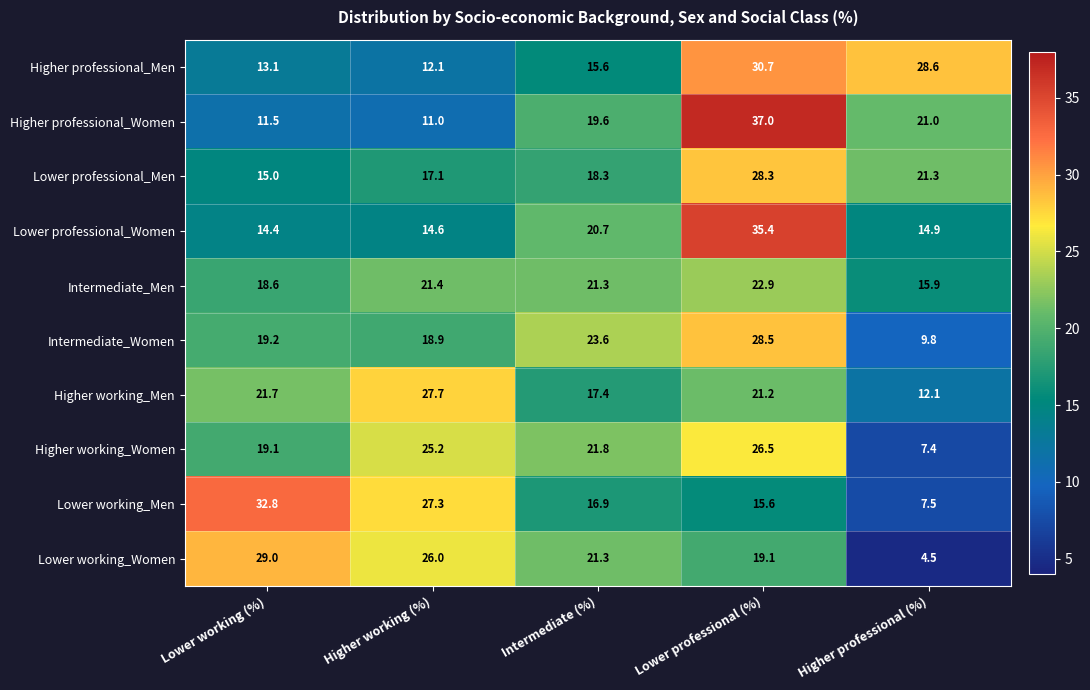

At how many categories does at least one series exceed 8?

5